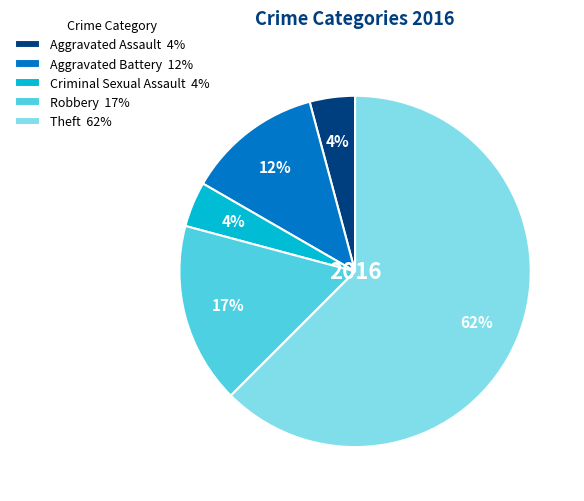

To the nearest percent, what is the average slice percentage?

20%